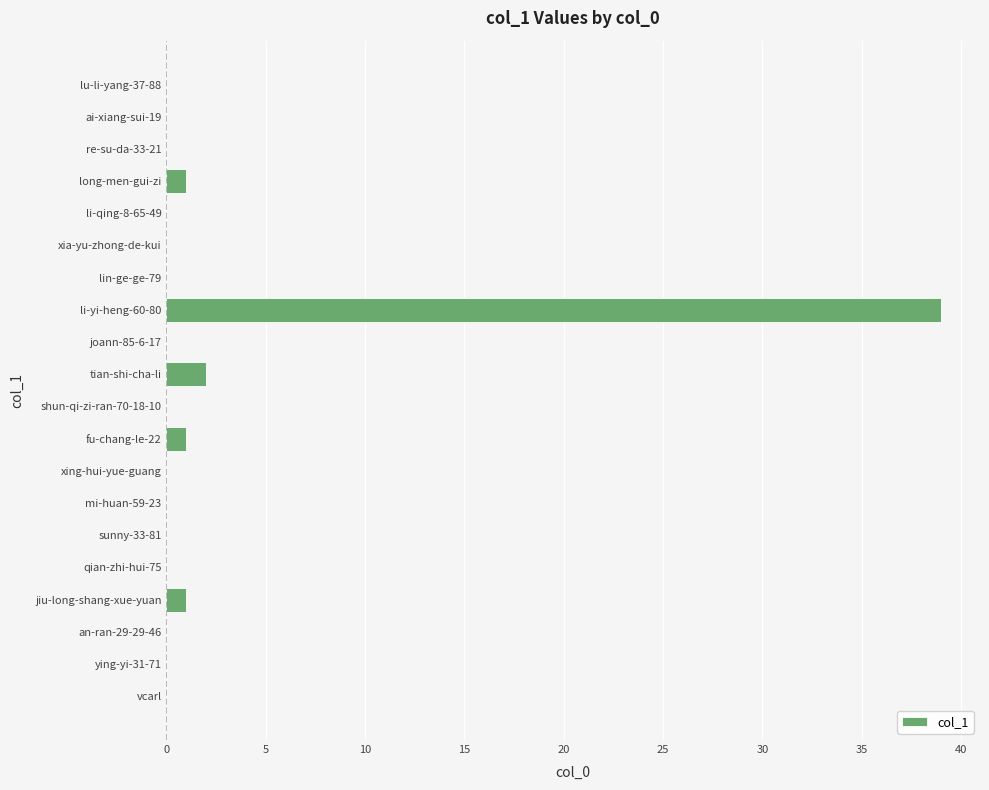

Count the number of data series in this chart.

1